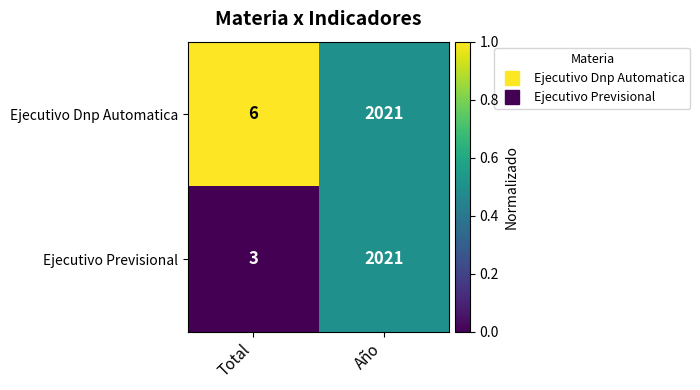

Rank the series by their average value, from lowest to highest.

Ejecutivo Previsional, Ejecutivo Dnp Automatica